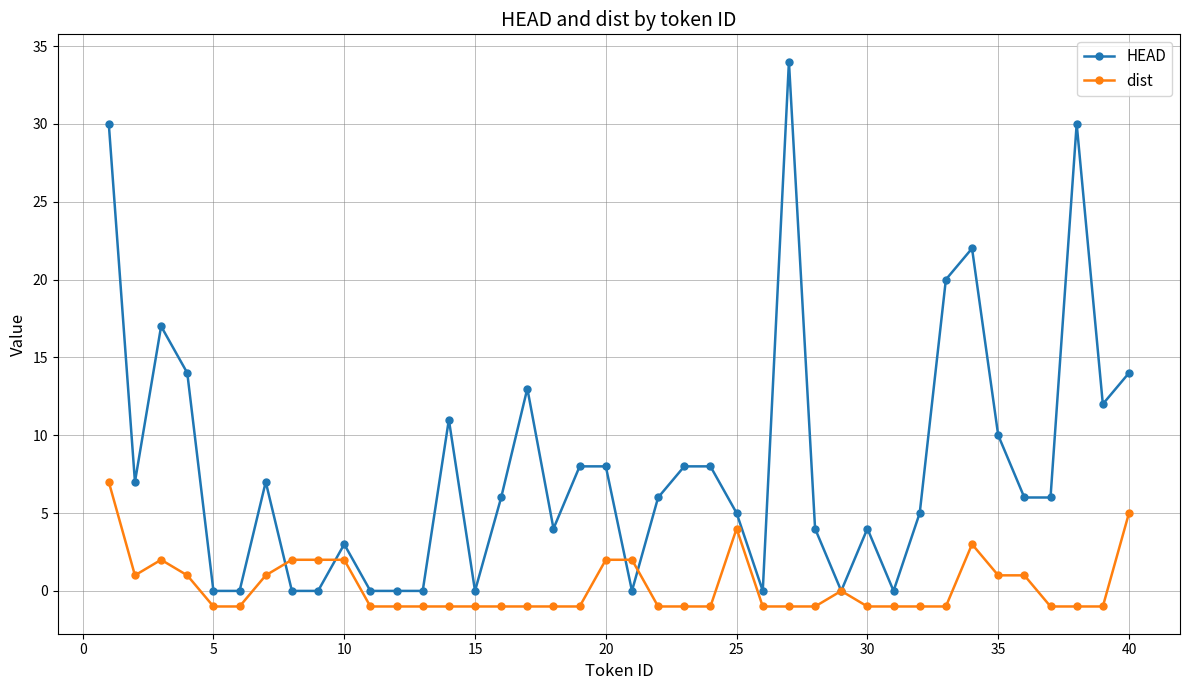

List the series in order of their overall mean, highest first.

HEAD, dist